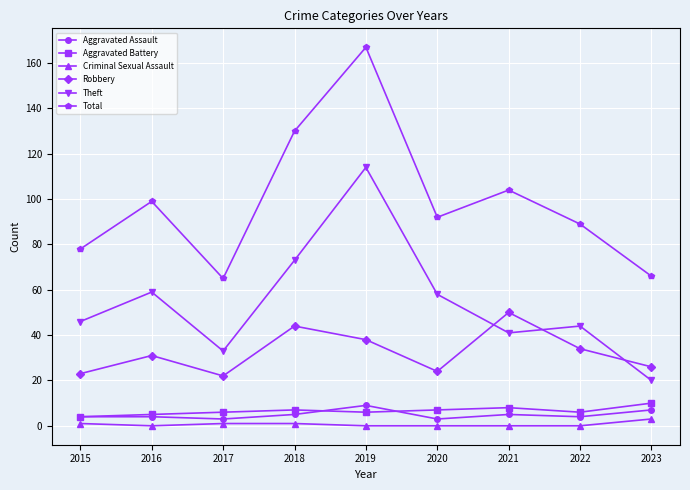

What is the sum of all Theft values?

488